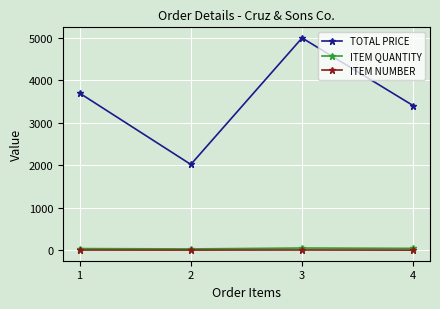

What is the greatest value displayed?

5000.0